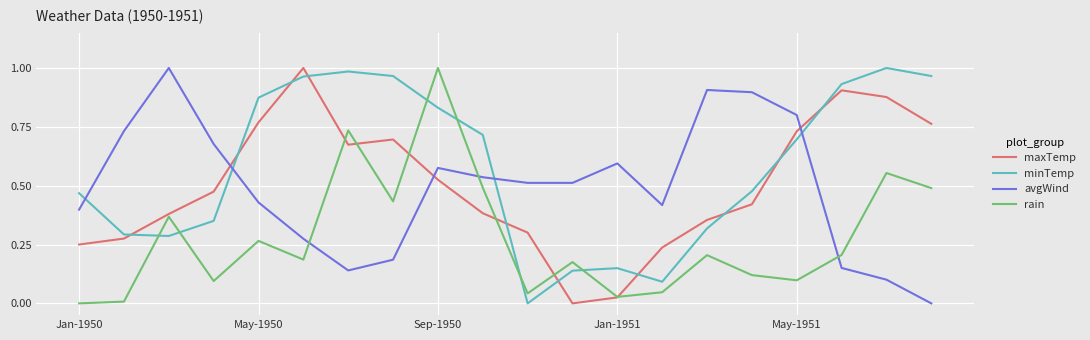

Which series has the largest total across all categories?

minTemp